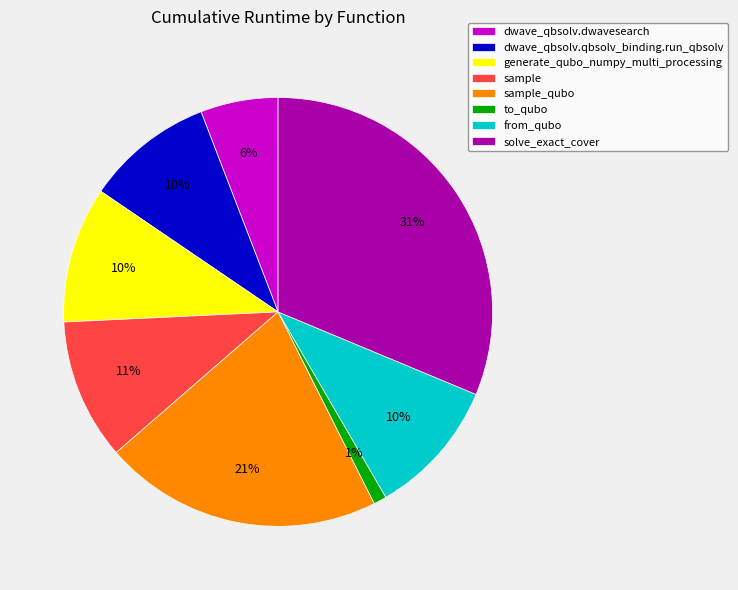

To the nearest percent, what percentage of the pie is dwave_qbsolv.qbsolv_binding.run_qbsolv?

10%